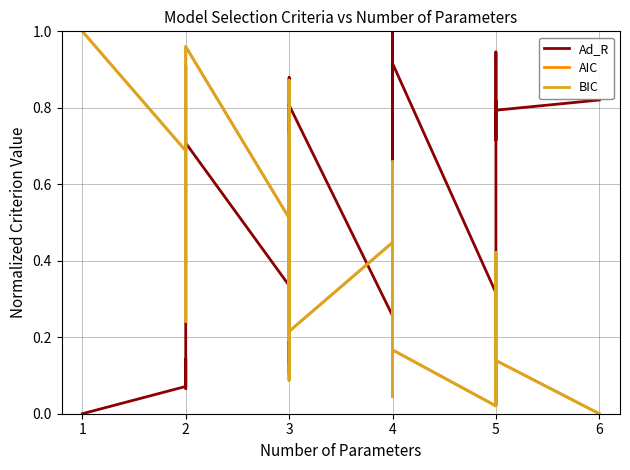

Reading left to right, extract all data points from this chart.

Ad_R: 0.0	0.1	0.1	0.1	0.4	0.7	0.3	0.1	0.3	0.8	0.1	0.3	0.6	0.4	0.9	0.8	0.3	0.3	0.8	0.3	1.0	0.8	0.3	0.7	0.7	0.9	0.3	0.8	0.7	0.9	0.8	0.8
AIC: 1.0	0.7	0.8	0.9	0.2	1.0	0.5	0.6	0.1	0.7	0.7	0.2	0.7	0.2	0.9	0.2	0.4	0.1	0.5	0.0	0.6	0.1	0.2	0.7	0.2	0.2	0.0	0.4	0.0	0.0	0.1	0.0
BIC: 1.0	0.7	0.8	0.9	0.2	1.0	0.5	0.6	0.1	0.7	0.7	0.2	0.7	0.2	0.9	0.2	0.4	0.1	0.5	0.0	0.6	0.1	0.2	0.7	0.2	0.2	0.0	0.4	0.0	0.0	0.1	0.0